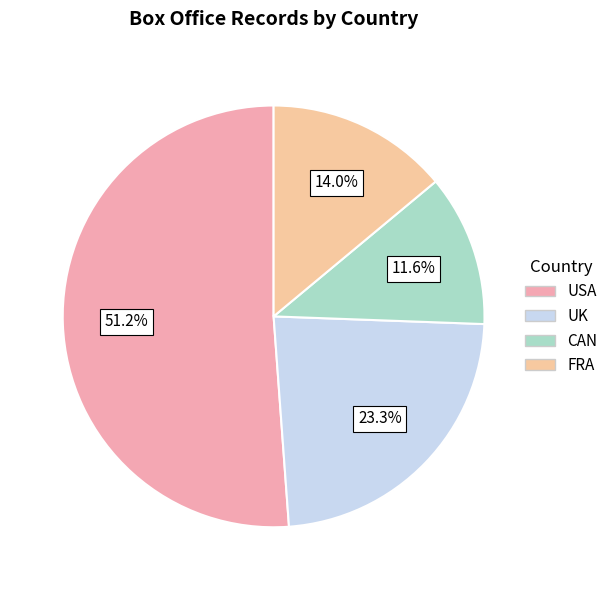

To the nearest percent, what portion does USA represent?

51%